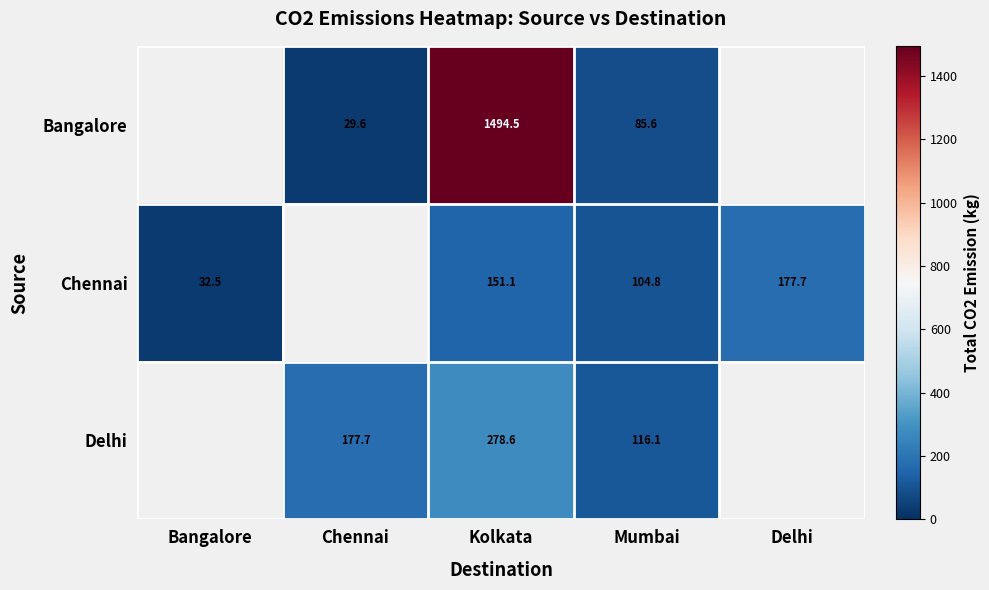

At which category does the chart reach its minimum across all series?

Chennai